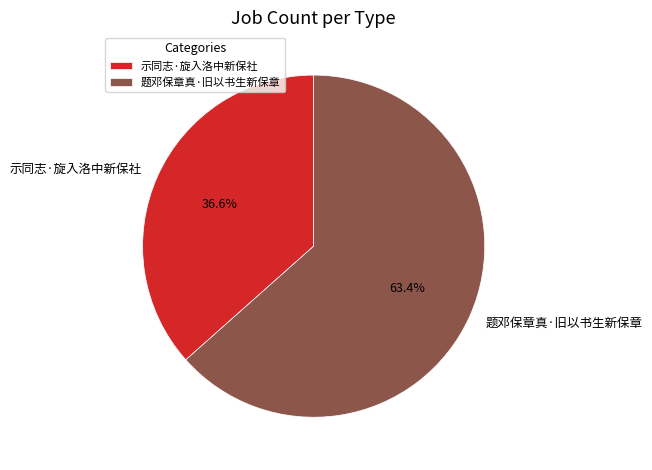

To the nearest percent, what portion does 题邓保章真·旧以书生新保章 represent?

63%